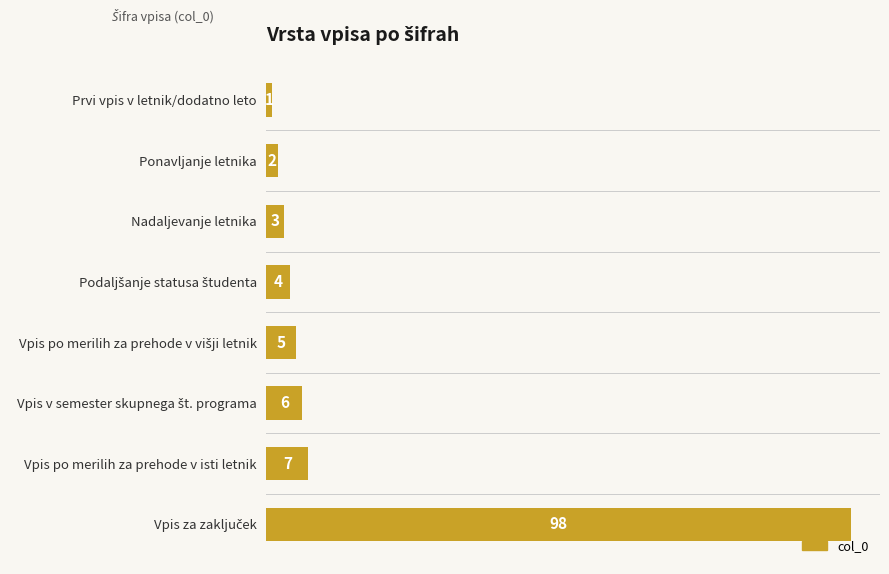

What is the ratio of the value at Ponavljanje letnika to the value at Vpis po merilih za prehode v isti letnik?

0.3